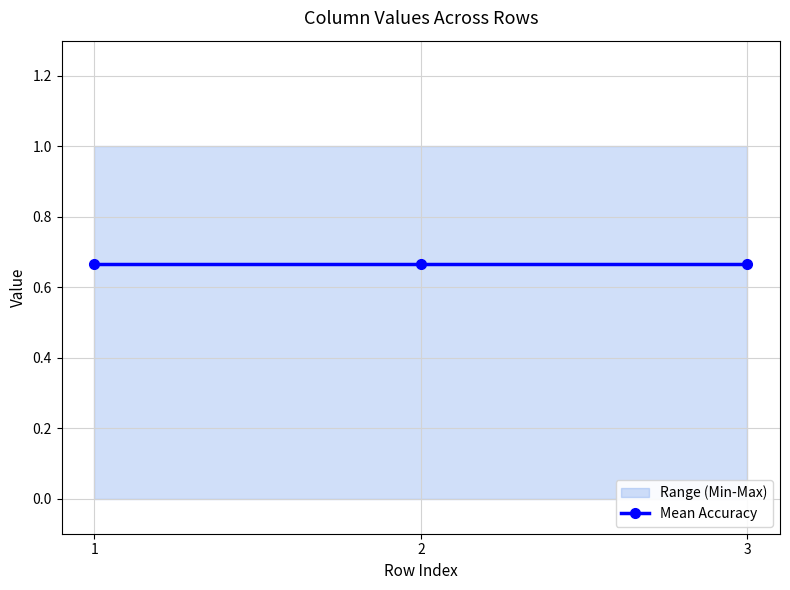

What is the highest value of the col_1 series?

1